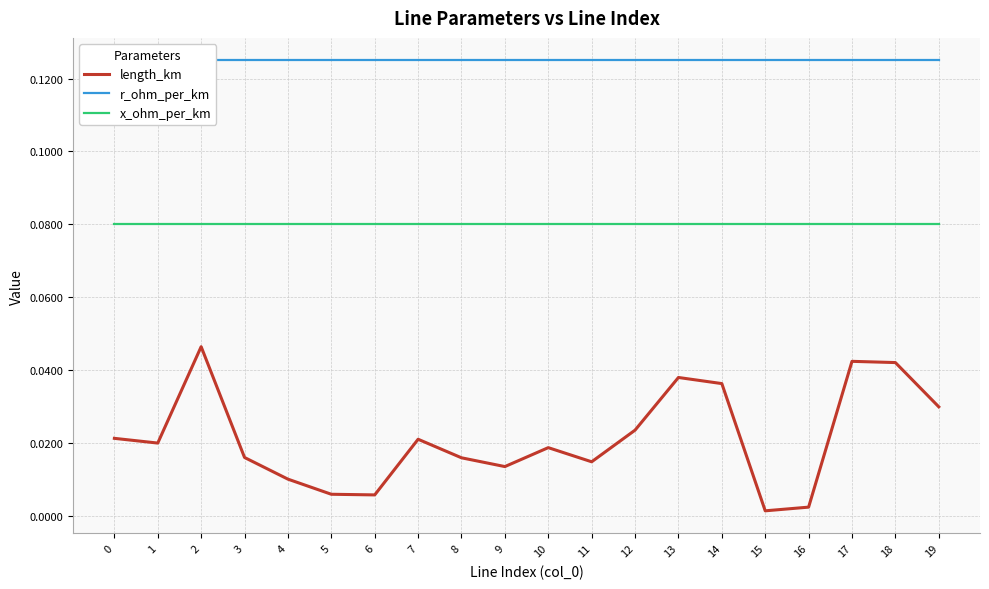

Reading left to right, extract all data points from this chart.

length_km: 0.0	0.0	0.0	0.0	0.0	0.0	0.0	0.0	0.0	0.0	0.0	0.0	0.0	0.0	0.0	0.0	0.0	0.0	0.0	0.0
r_ohm_per_km: 0.1	0.1	0.1	0.1	0.1	0.1	0.1	0.1	0.1	0.1	0.1	0.1	0.1	0.1	0.1	0.1	0.1	0.1	0.1	0.1
x_ohm_per_km: 0.1	0.1	0.1	0.1	0.1	0.1	0.1	0.1	0.1	0.1	0.1	0.1	0.1	0.1	0.1	0.1	0.1	0.1	0.1	0.1